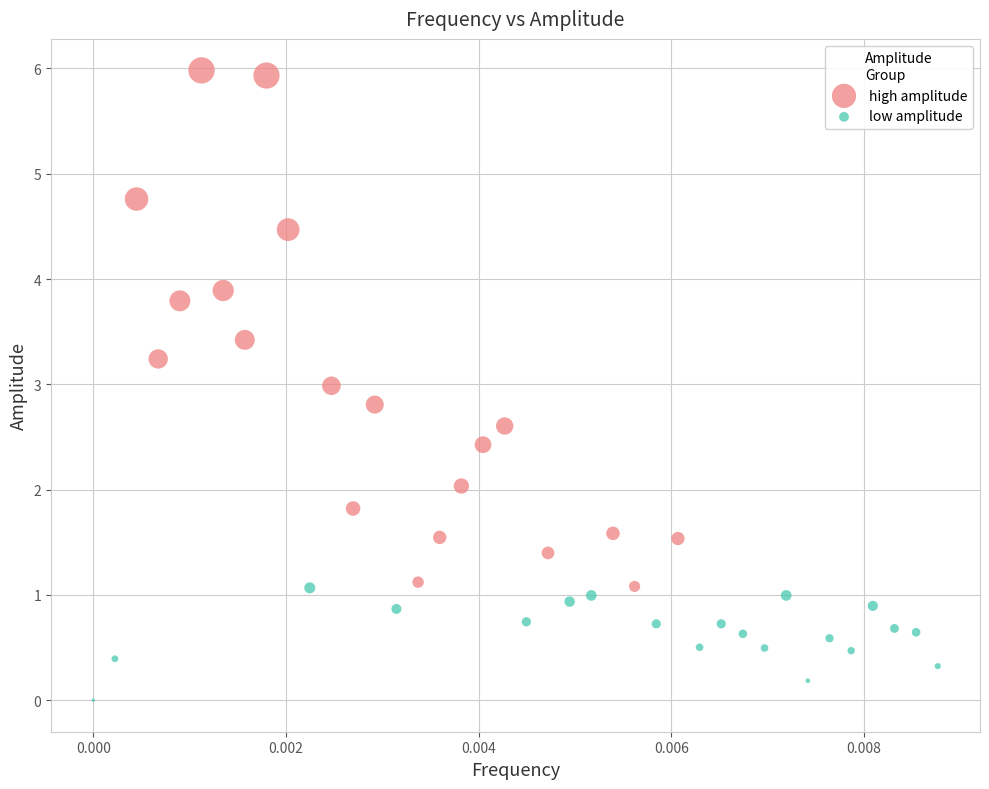

Which series contains the highest Y value?

high amplitude